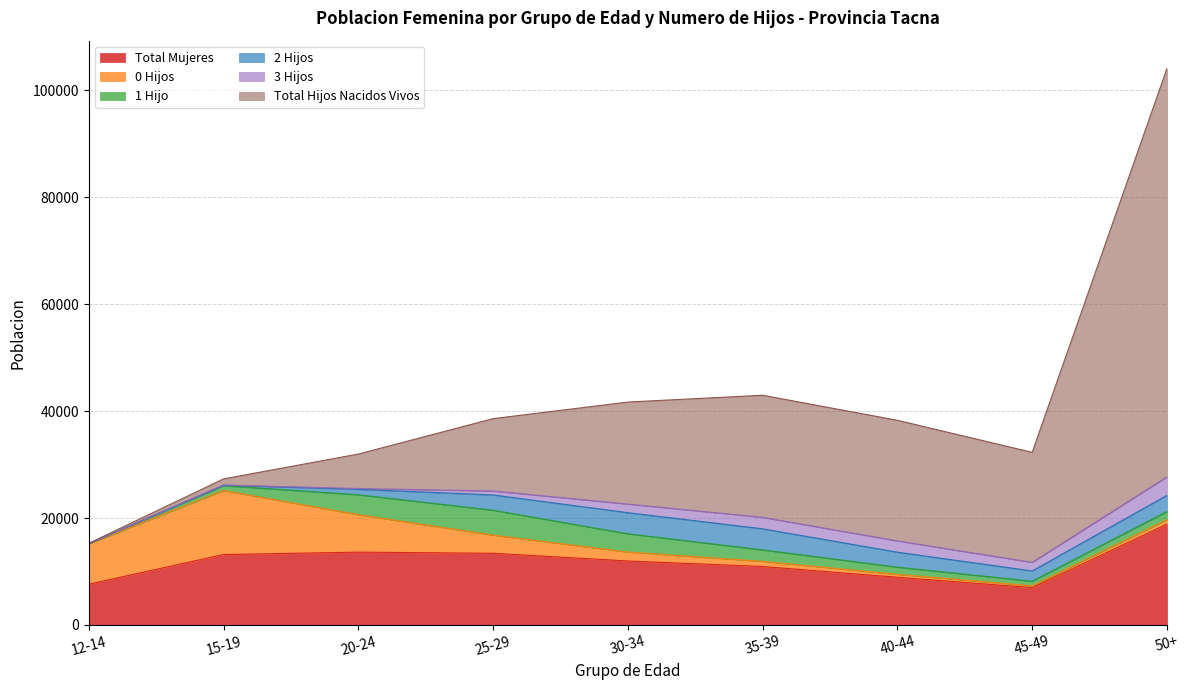

Is the value of 1 Hijo at 12-14 greater than the value of Total Mujeres at 40-44?

No